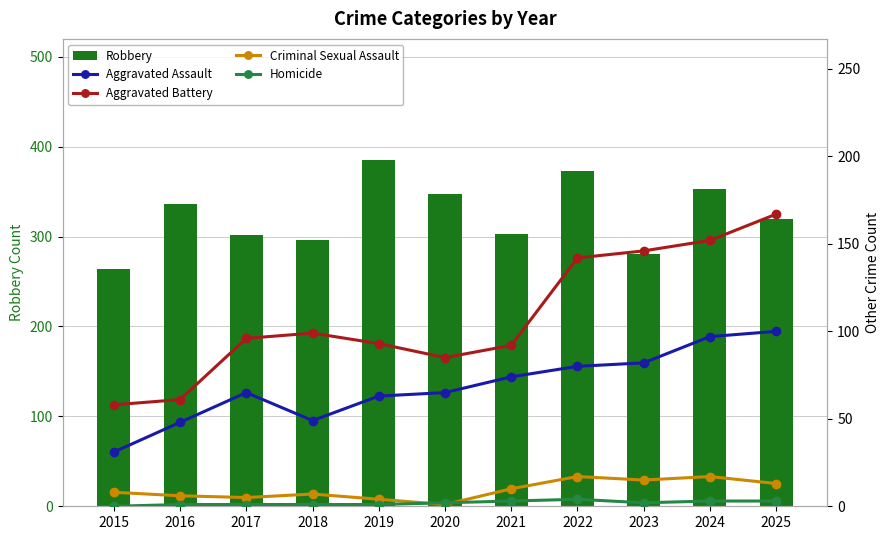

Rank the categories by Aggravated Assault value from highest to lowest.

2025, 2024, 2023, 2022, 2021, 2017, 2020, 2019, 2018, 2016, 2015